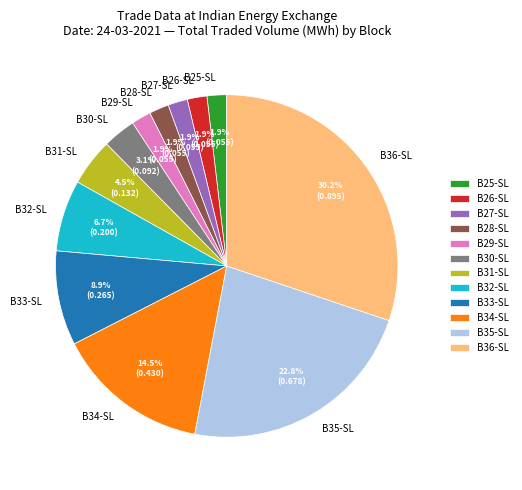

How many slices are in this pie chart?

12